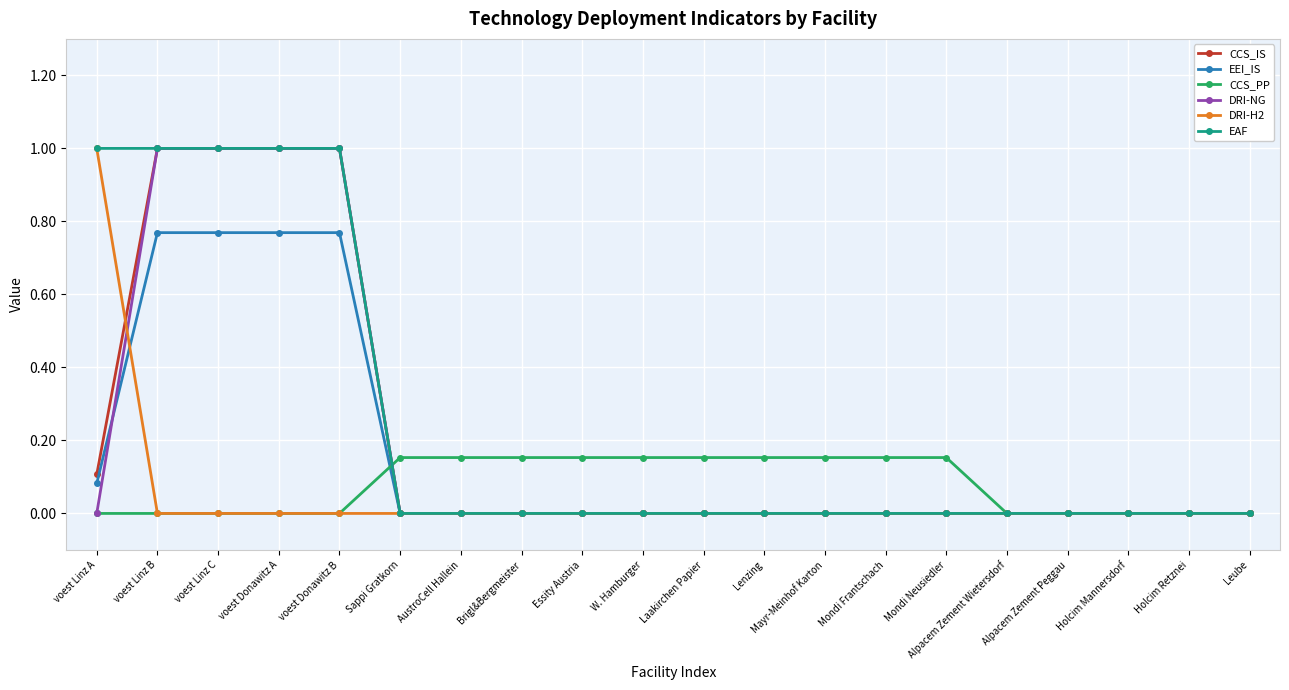

How many lines are shown in the chart?

6